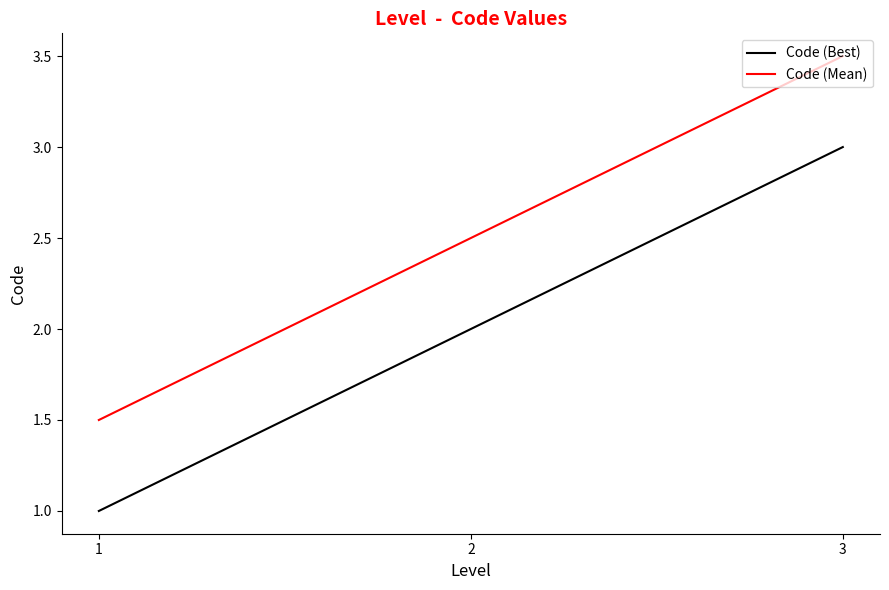

What is the difference between the second highest and minimum values in the Code (Best) series?

1.0